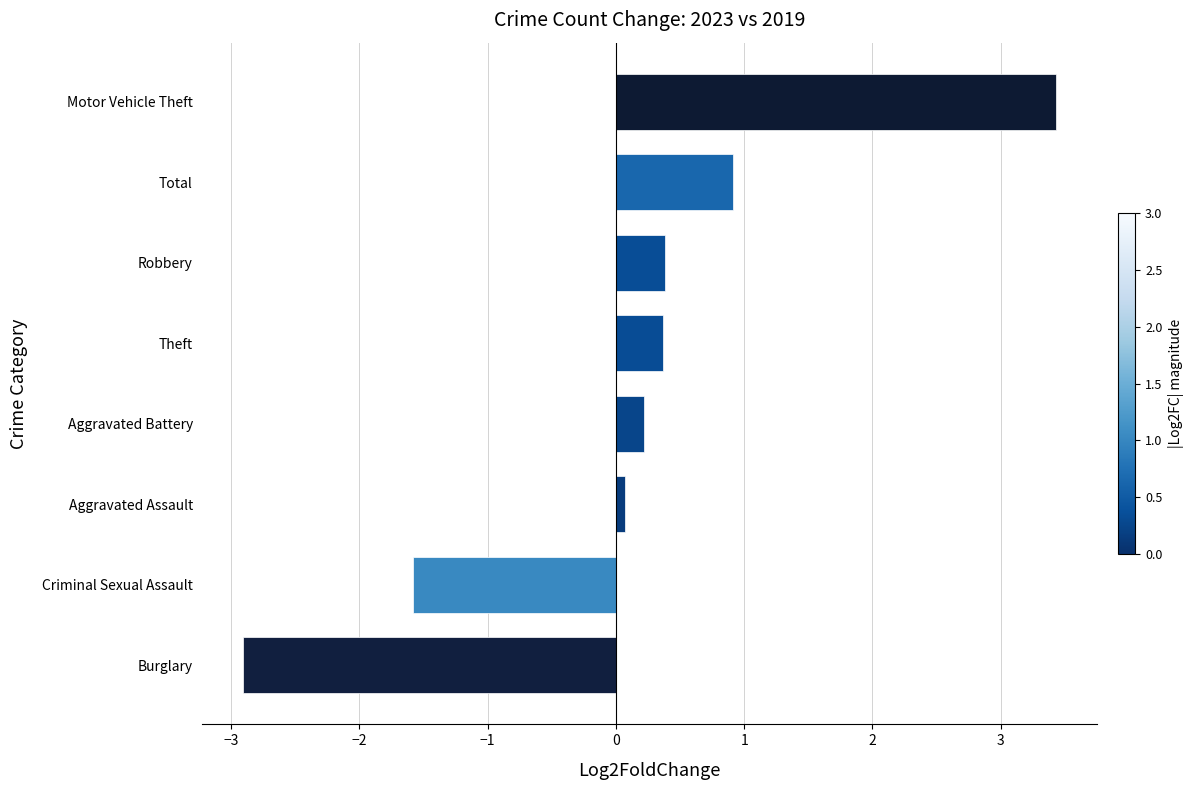

Reading bottom to top, extract all data points from this chart.

Burglary=-2.9	Criminal Sexual Assault=-1.6	Aggravated Assault=0.1	Aggravated Battery=0.2	Theft=0.4	Robbery=0.4	Total=0.9	Motor Vehicle Theft=3.4